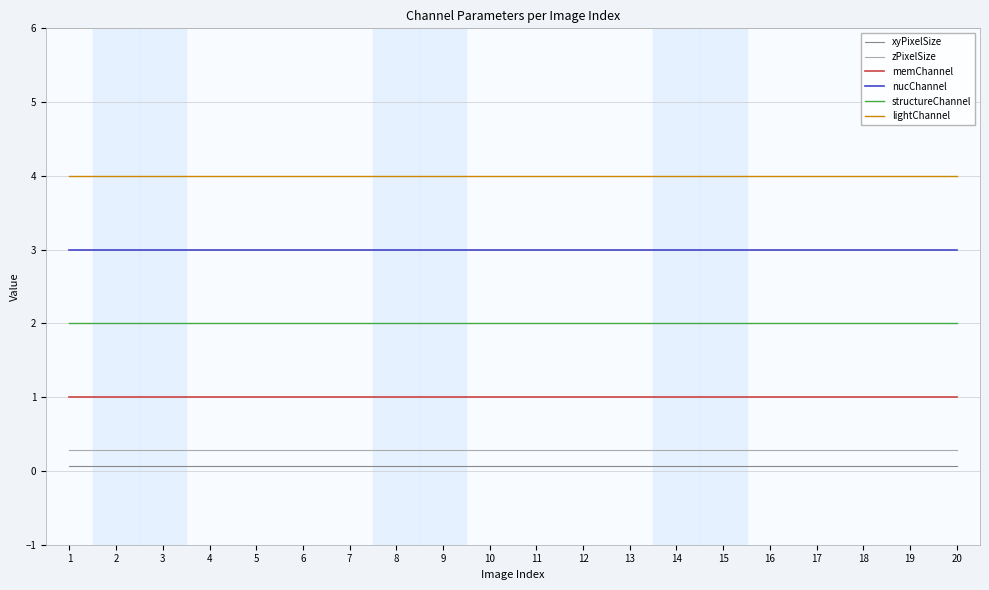

Reading left to right, list all the values displayed in this chart.

xyPixelSize: 0.1	0.1	0.1	0.1	0.1	0.1	0.1	0.1	0.1	0.1	0.1	0.1	0.1	0.1	0.1	0.1	0.1	0.1	0.1	0.1
zPixelSize: 0.3	0.3	0.3	0.3	0.3	0.3	0.3	0.3	0.3	0.3	0.3	0.3	0.3	0.3	0.3	0.3	0.3	0.3	0.3	0.3
memChannel: 1.0	1.0	1.0	1.0	1.0	1.0	1.0	1.0	1.0	1.0	1.0	1.0	1.0	1.0	1.0	1.0	1.0	1.0	1.0	1.0
nucChannel: 3.0	3.0	3.0	3.0	3.0	3.0	3.0	3.0	3.0	3.0	3.0	3.0	3.0	3.0	3.0	3.0	3.0	3.0	3.0	3.0
structureChannel: 2.0	2.0	2.0	2.0	2.0	2.0	2.0	2.0	2.0	2.0	2.0	2.0	2.0	2.0	2.0	2.0	2.0	2.0	2.0	2.0
lightChannel: 4.0	4.0	4.0	4.0	4.0	4.0	4.0	4.0	4.0	4.0	4.0	4.0	4.0	4.0	4.0	4.0	4.0	4.0	4.0	4.0